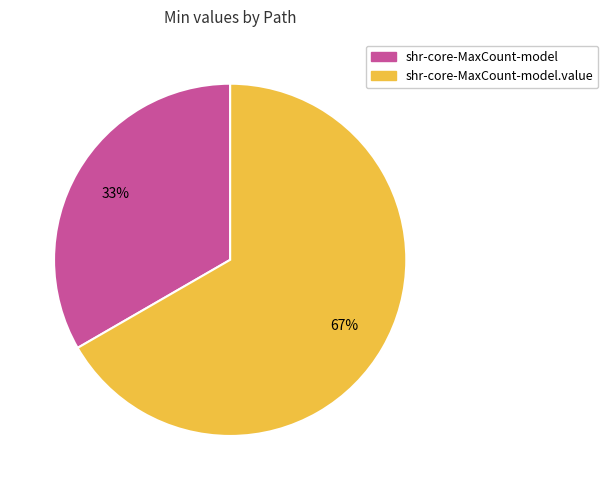

Is there any slice that represents more than half of the pie?

Yes